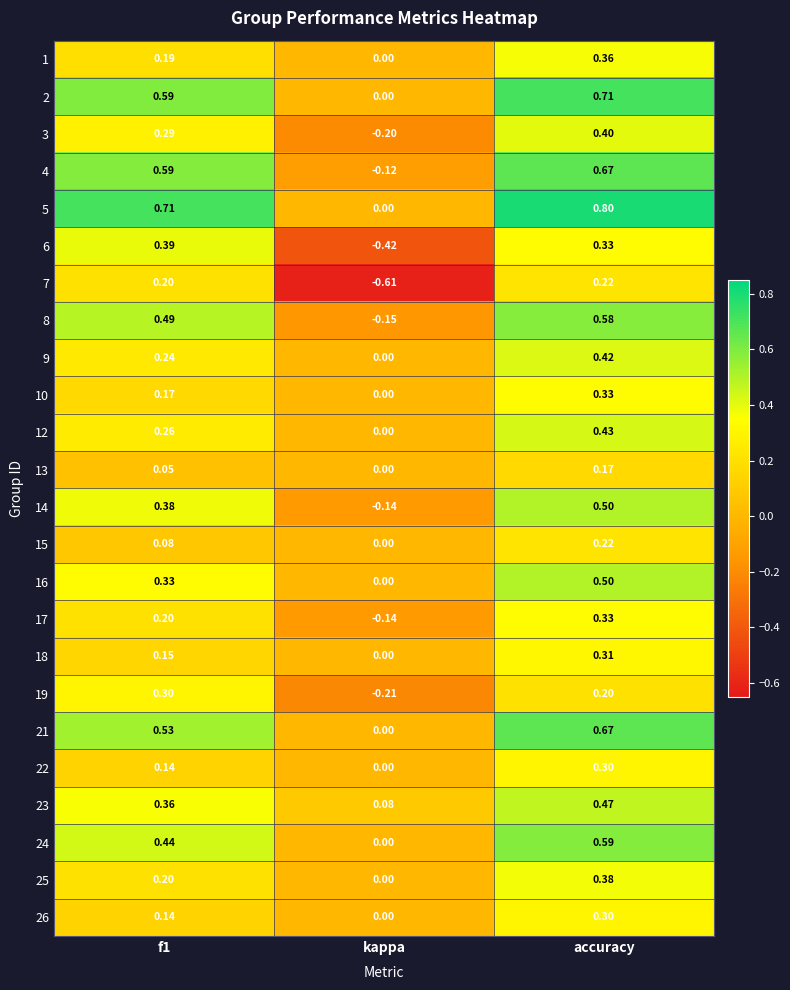

At which category is the sum across all series the highest?

accuracy